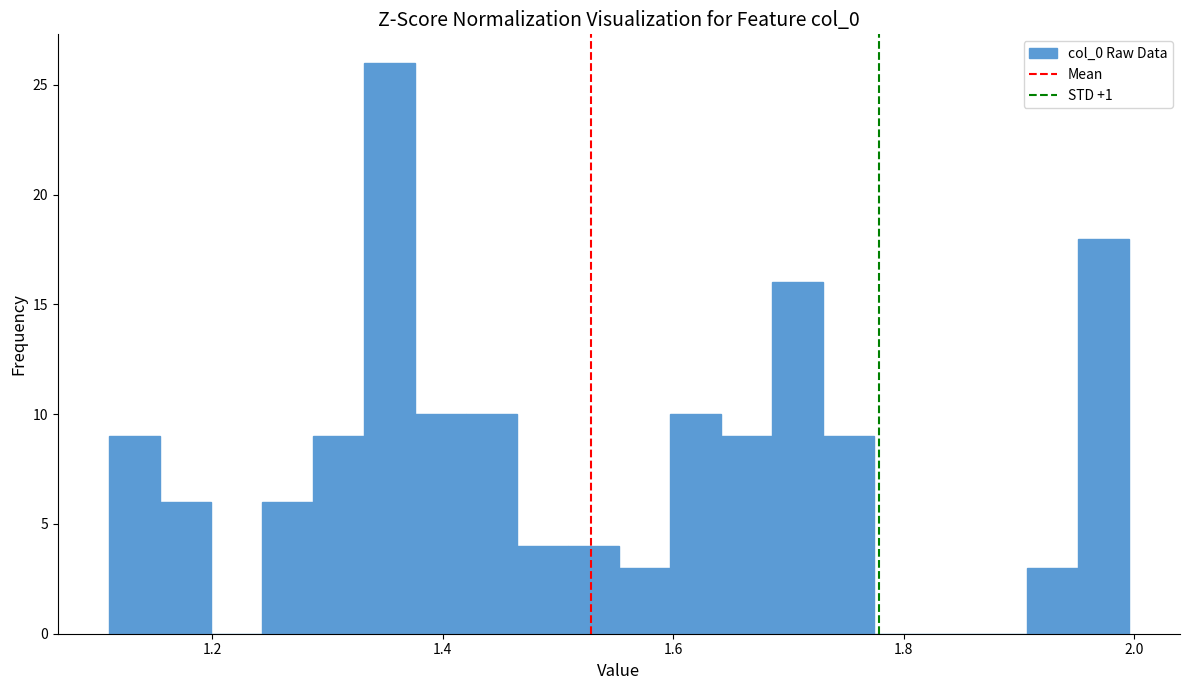

Around what value on the x-axis is the tallest bar? Give the approximate position of its centre, as read against the axis.

1.36